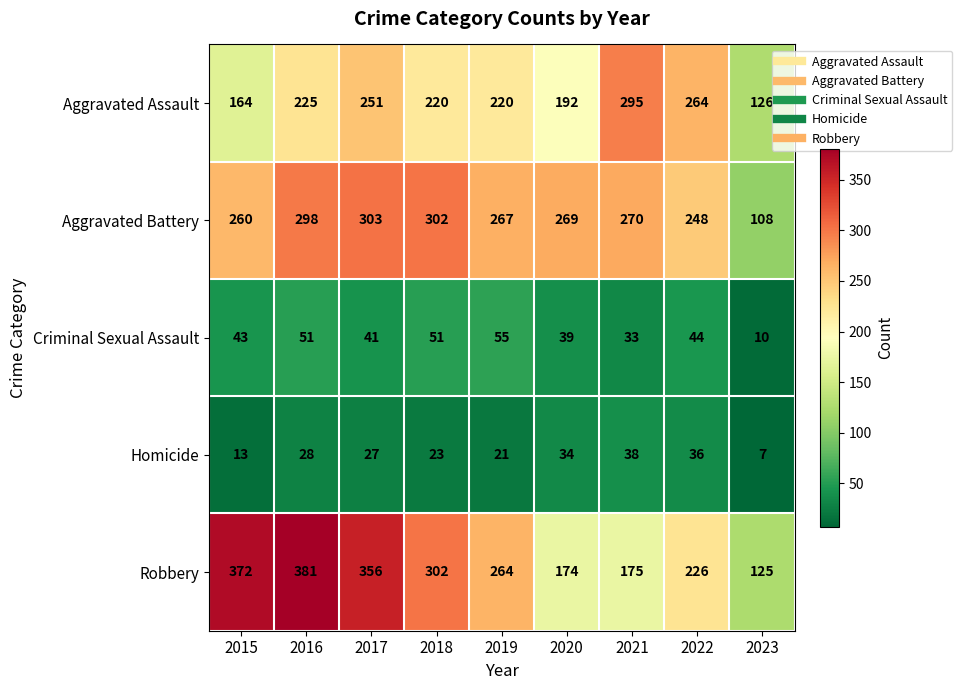

What is the difference between the maximum and minimum values in the Criminal Sexual Assault series?

45